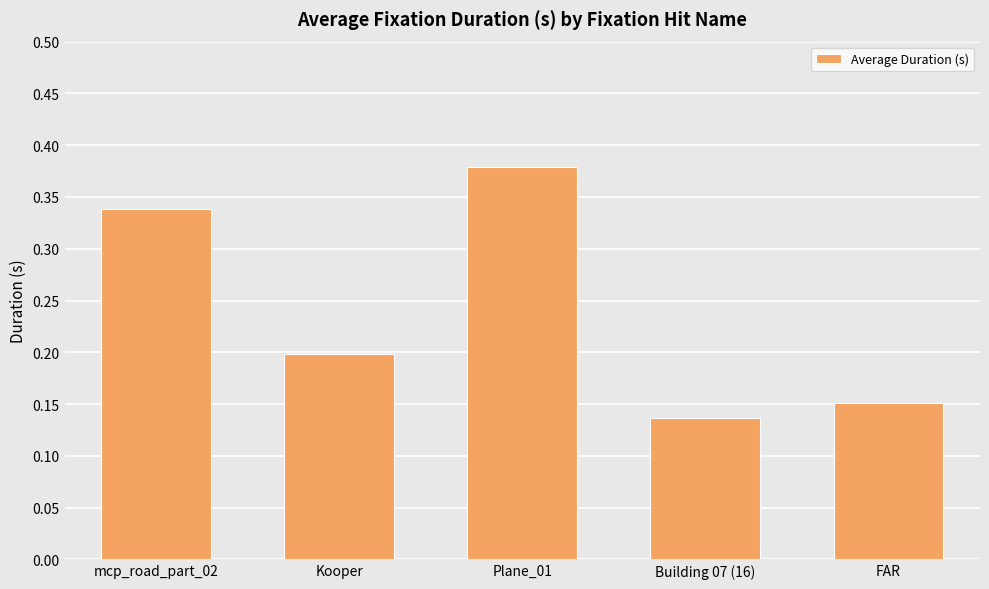

How many bars are there in total?

5